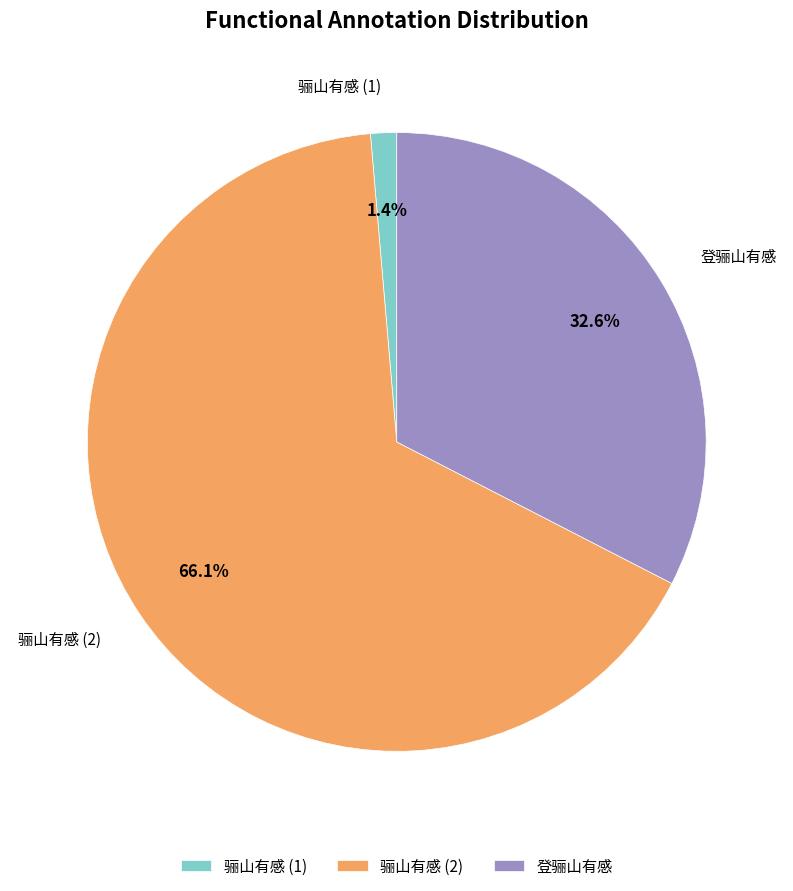

What percentage is the 登骊山有感 slice, to the nearest percent?

33%